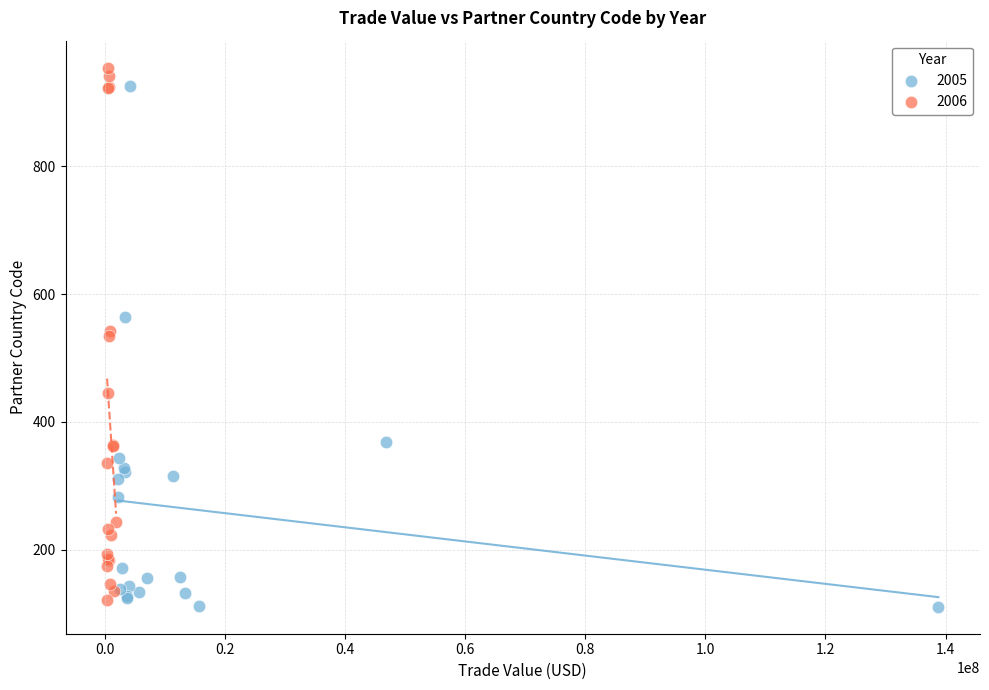

What are all the series names shown in the legend?

2005, 2006